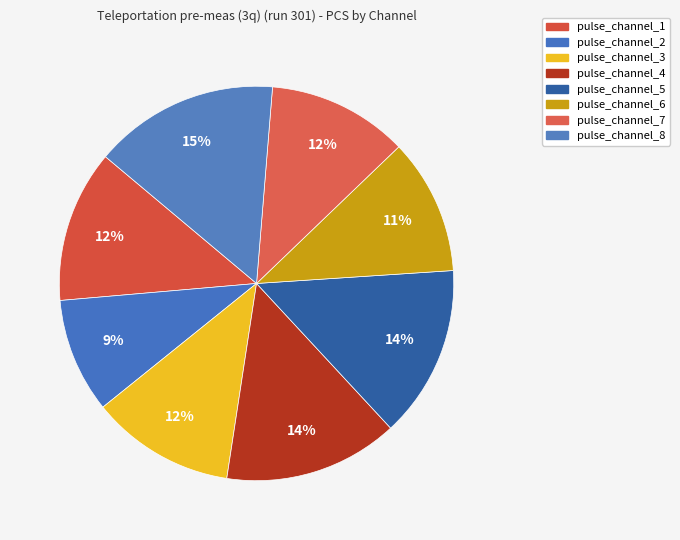

How many slices are in this pie chart?

8